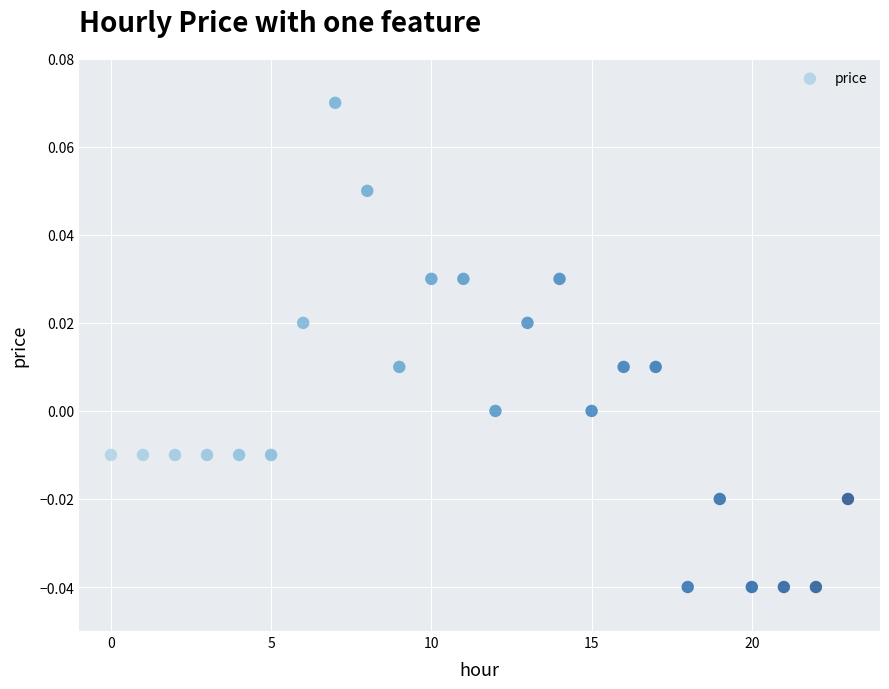

How many points are shown in the scatter plot?

24